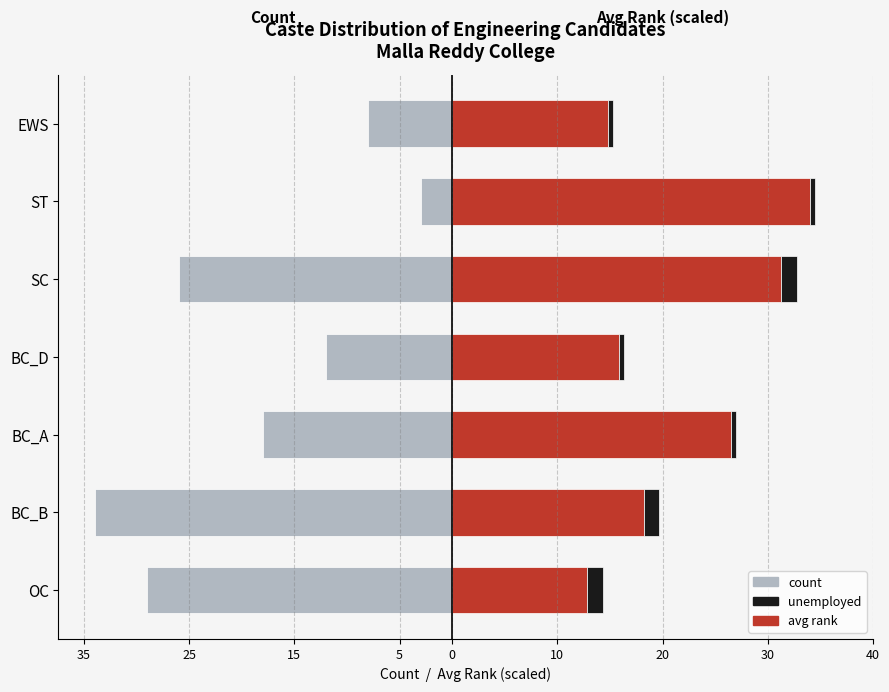

What is the average value of the count (inactive) series?

-18.6